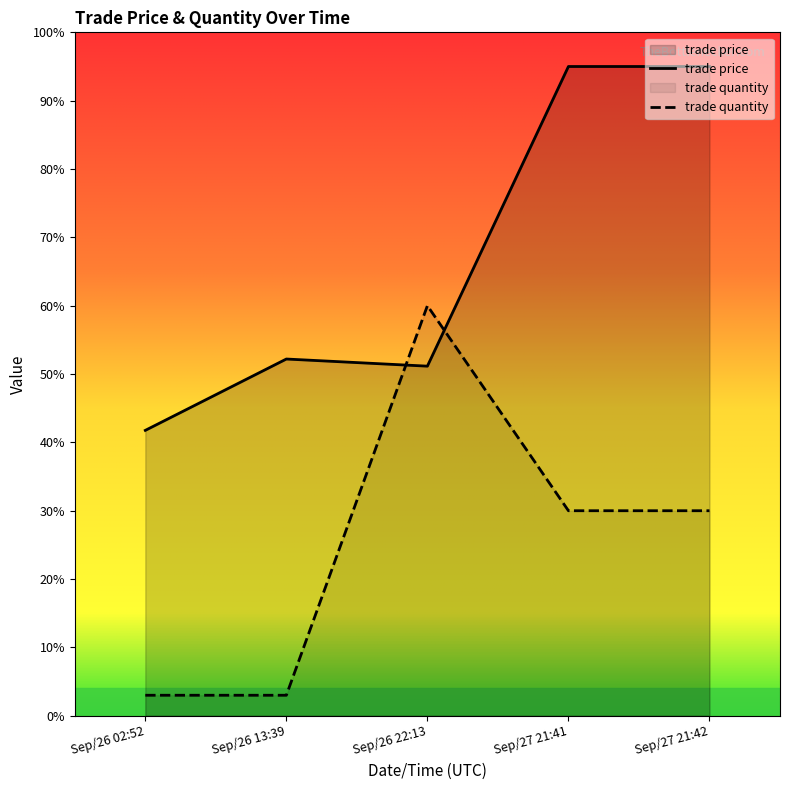

Reading left to right, transcribe all the data shown in this chart.

trade price: Sep/26 02:52=41.8	Sep/26 13:39=52.2	Sep/26 22:13=51.2	Sep/27 21:41=95.0	Sep/27 21:42=95.0
trade quantity: Sep/26 02:52=3.0	Sep/26 13:39=3.0	Sep/26 22:13=60.0	Sep/27 21:41=30.0	Sep/27 21:42=30.0